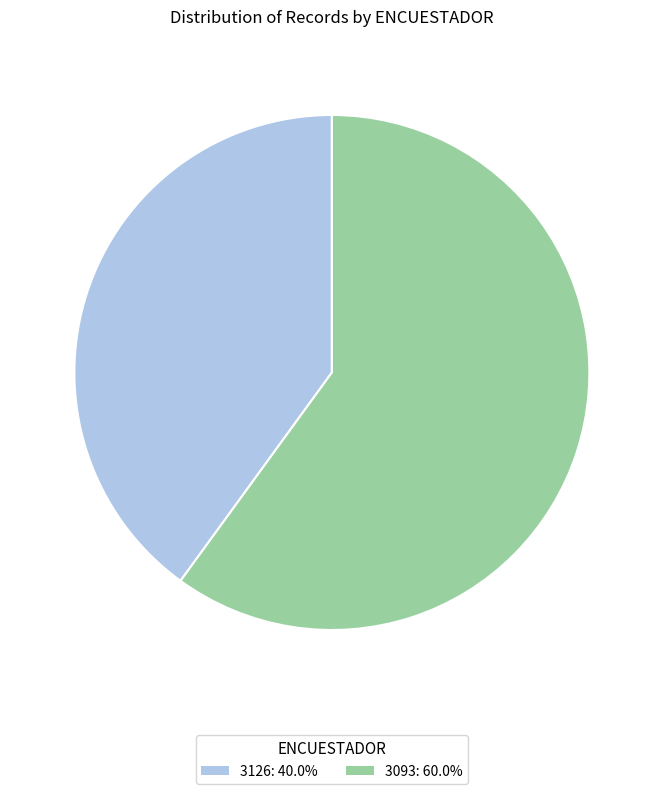

Rank the categories by value from lowest to highest.

3126, 3093